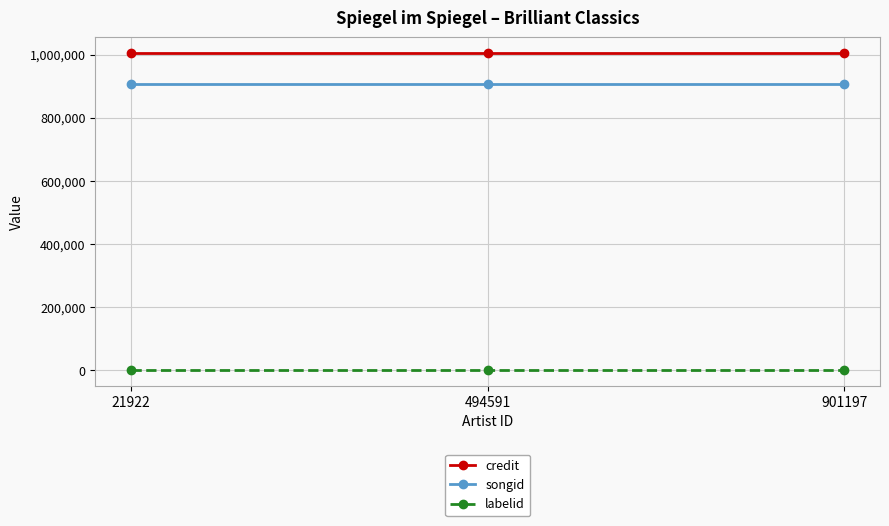

Reading left to right, what are all the values shown in this chart?

credit: 21922=1003929	494591=1003929	901197=1003929
songid: 21922=906578	494591=906578	901197=906578
labelid: 21922=1156	494591=1156	901197=1156